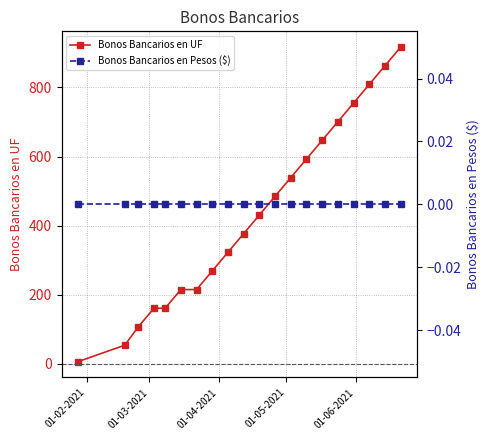

True or false: Bonos Bancarios en Pesos ($) has more than 1 points higher than both neighbors.

False